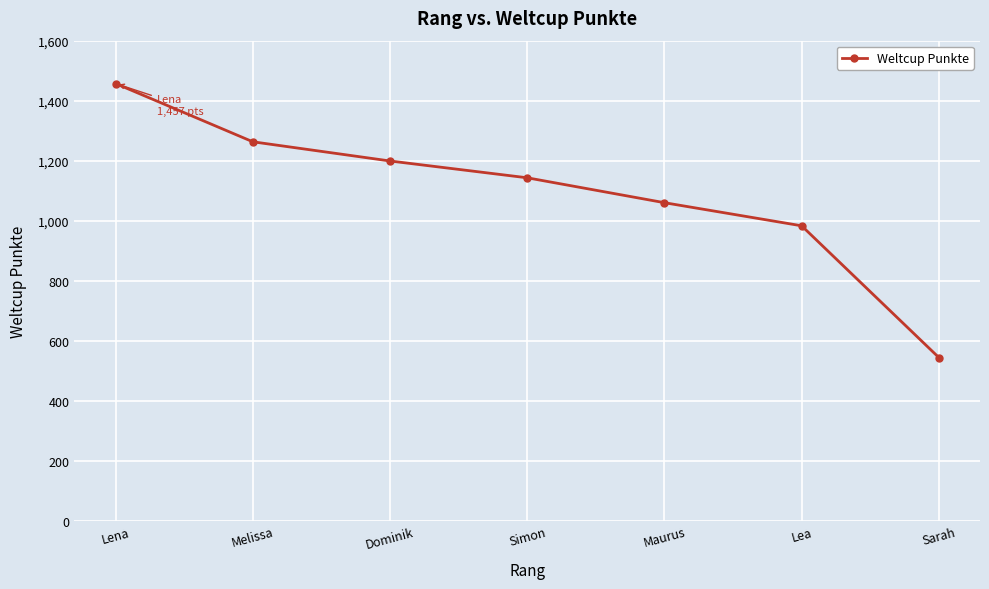

Approximately how many times larger is the value at Sarah compared to Dominik?

0.5